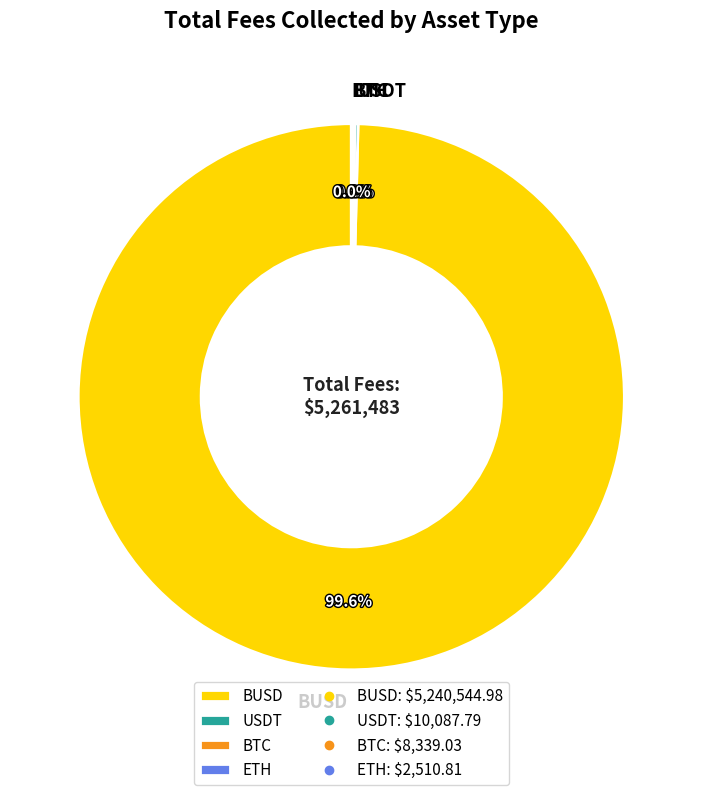

Is there any slice that represents more than half of the pie?

Yes